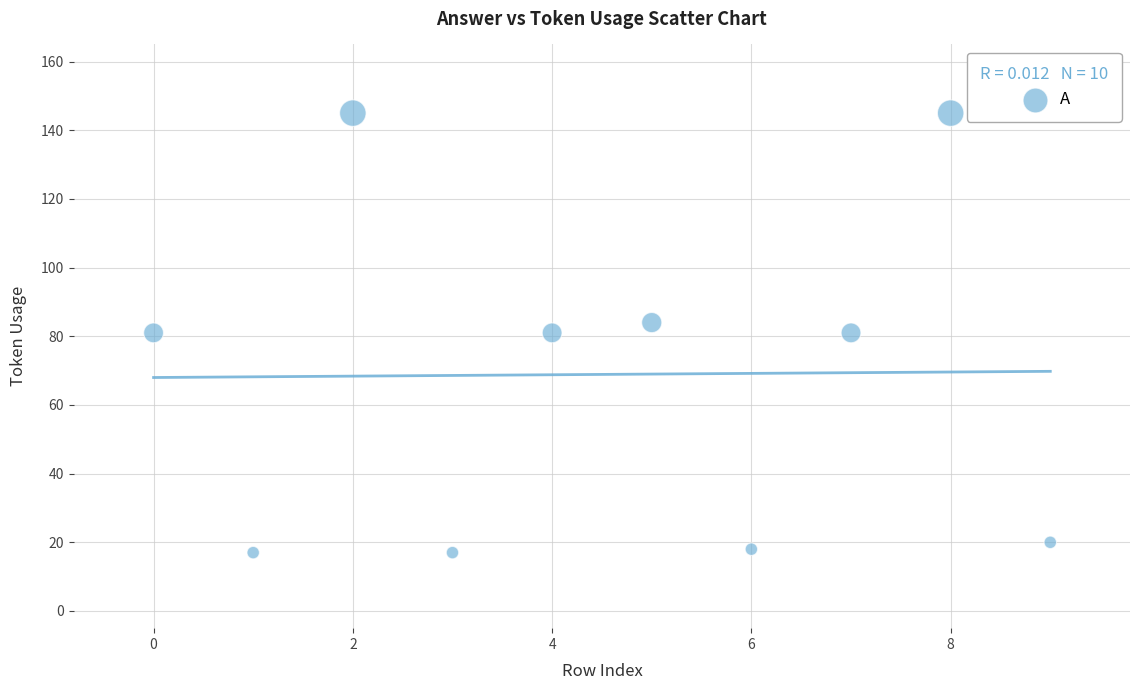

What is the average Y value?

69